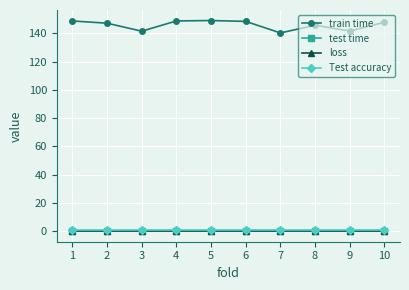

True or false: loss and Test accuracy cross at least once.

False